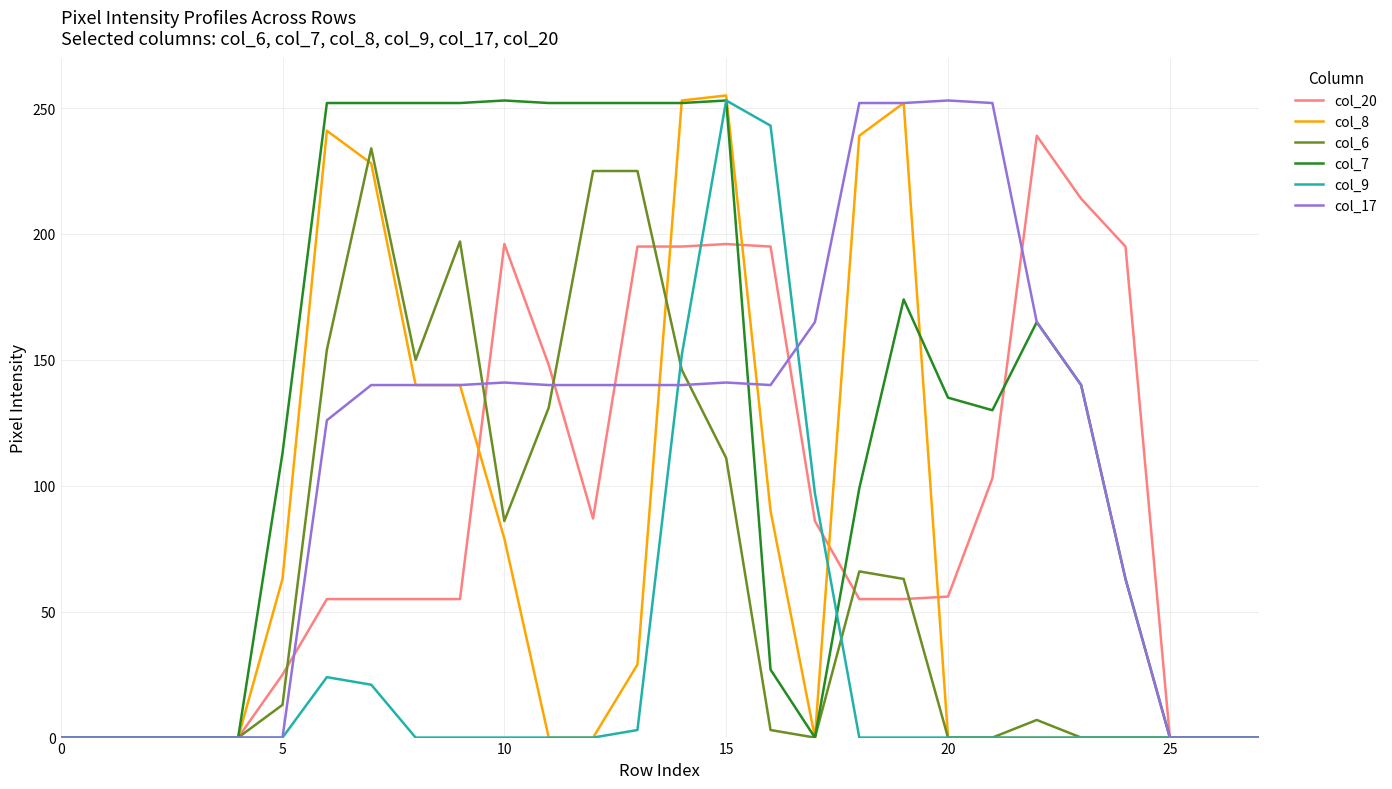

Which series has the largest total across all categories?

col_7